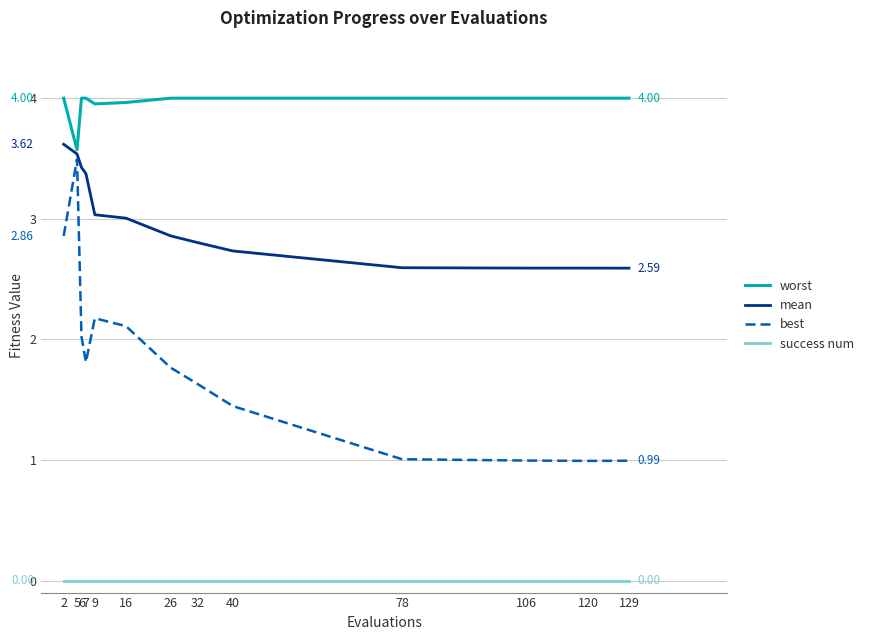

Count the number of data series in this chart.

4